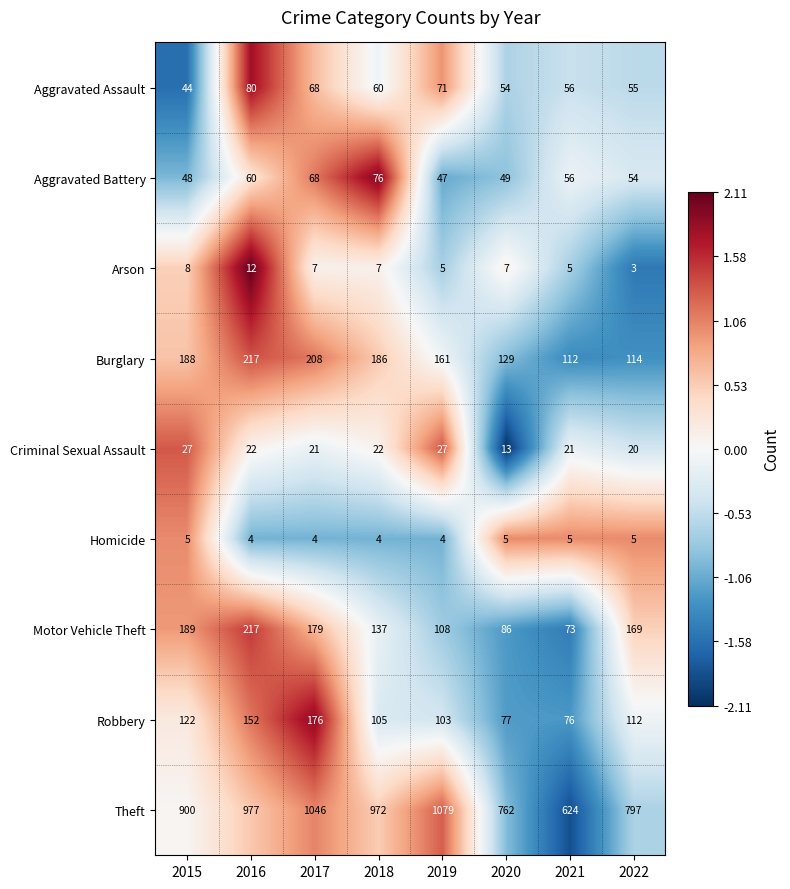

What is the minimum value shown in the chart?

3